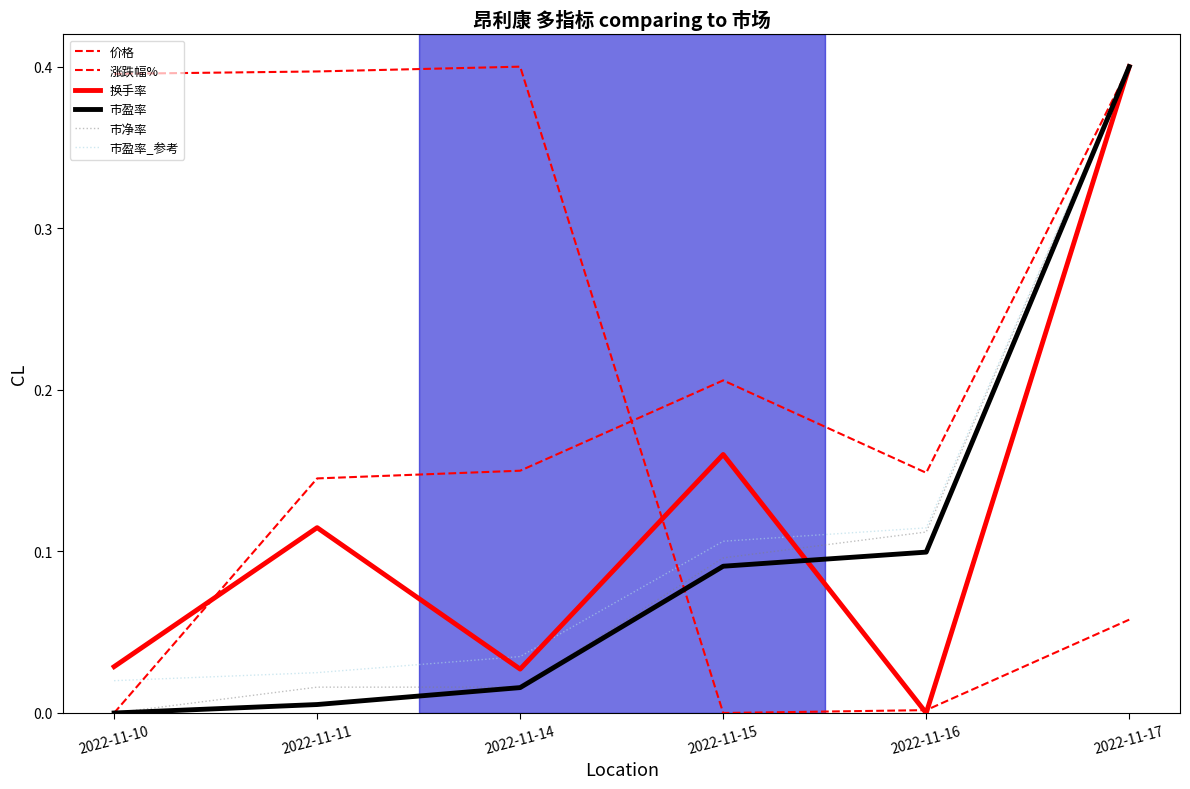

What is the difference between the highest and lowest values at 2022-11-16?

0.1